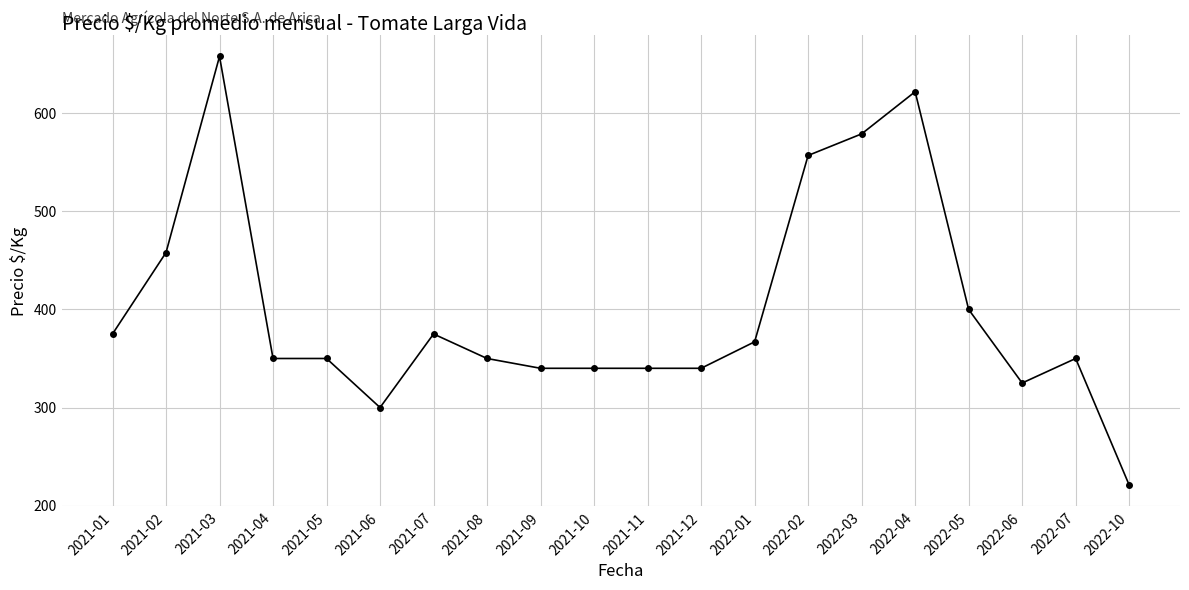

Does the chart have visible grid lines?

Yes